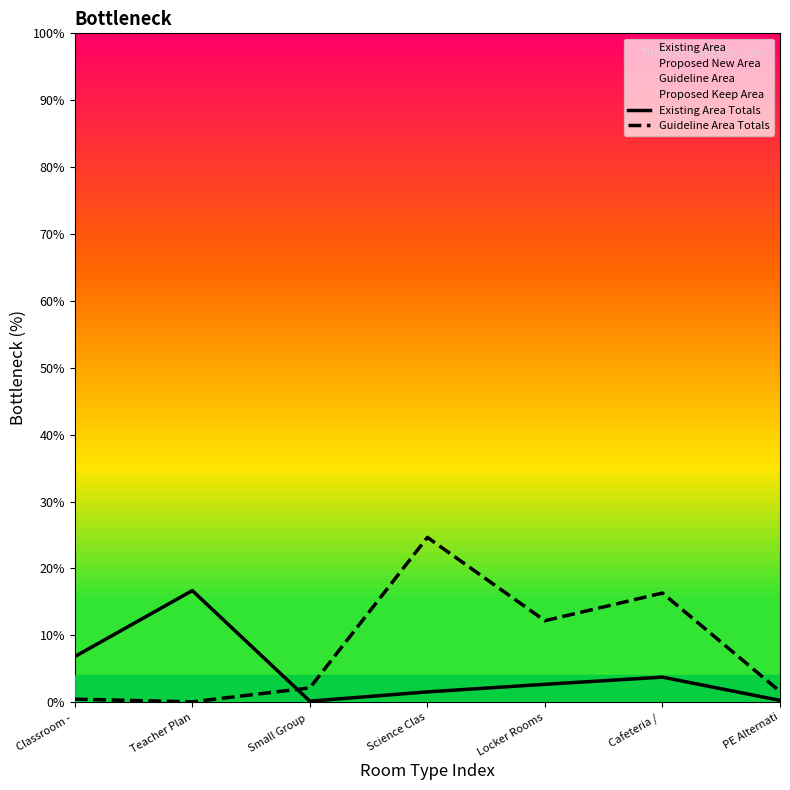

Which series ends up on top after the final intersection of Existing Area Totals and Guideline Area Totals?

Guideline Area Totals